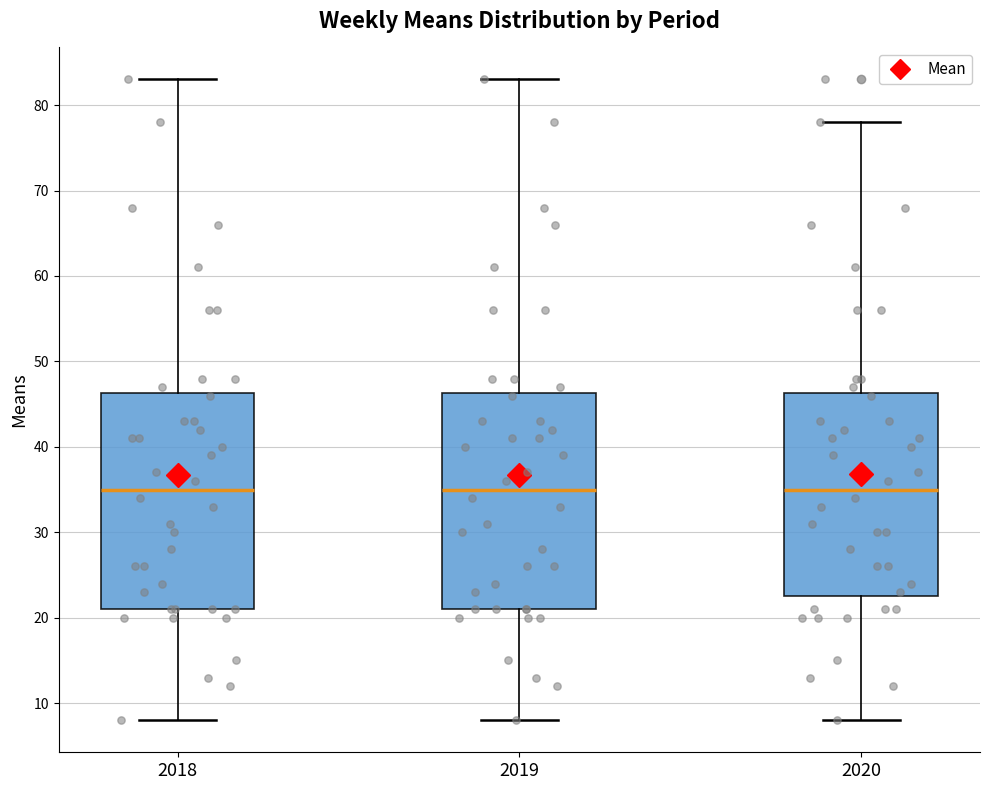

Reading left to right, read every box against the y-axis: the position of its median line, the range the box covers, and the ends of its whiskers. The values are not printed on the chart, so give them approximately, as read against the axis.

2018: median 35, box 21 to 46, whiskers 8 to 83
2019: median 35, box 21 to 46, whiskers 8 to 83
2020: median 35, box 23 to 46, whiskers 8 to 78